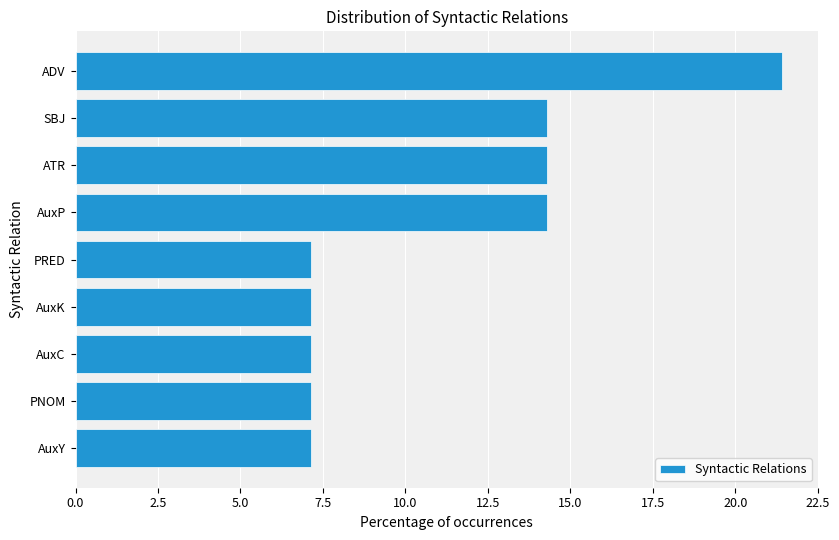

What is the ratio of the value at ATR to the value at ADV?

0.7